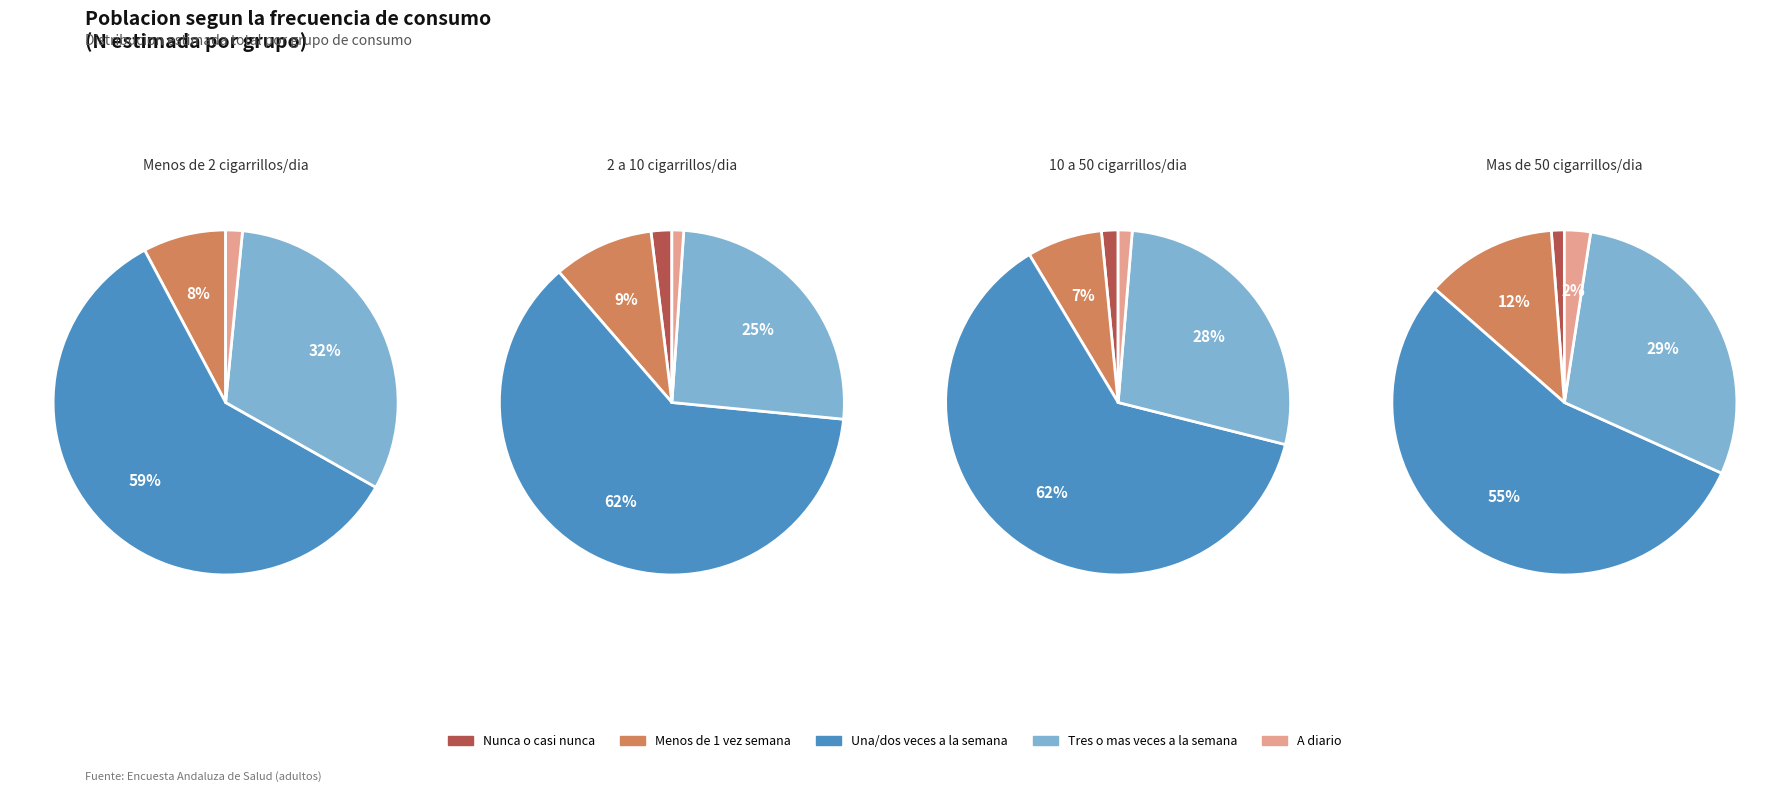

To the nearest percent, what is the combined percentage of Una/dos veces a la semana and A diario?

63%